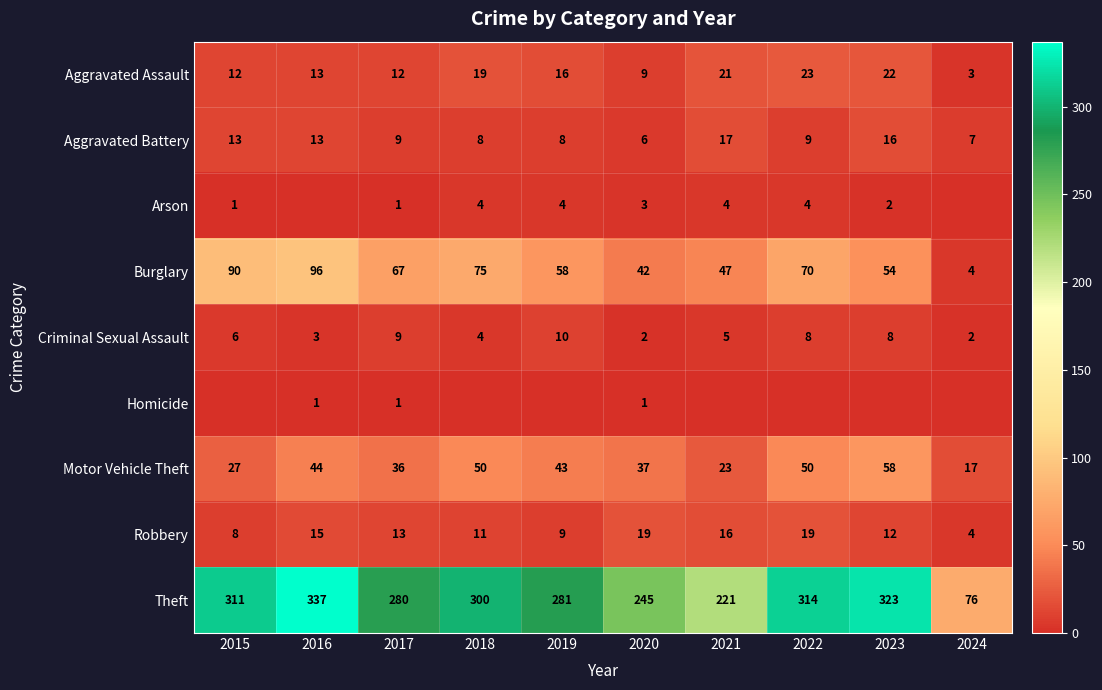

The Aggravated Battery series shows 8 at 2019. True or false?

True